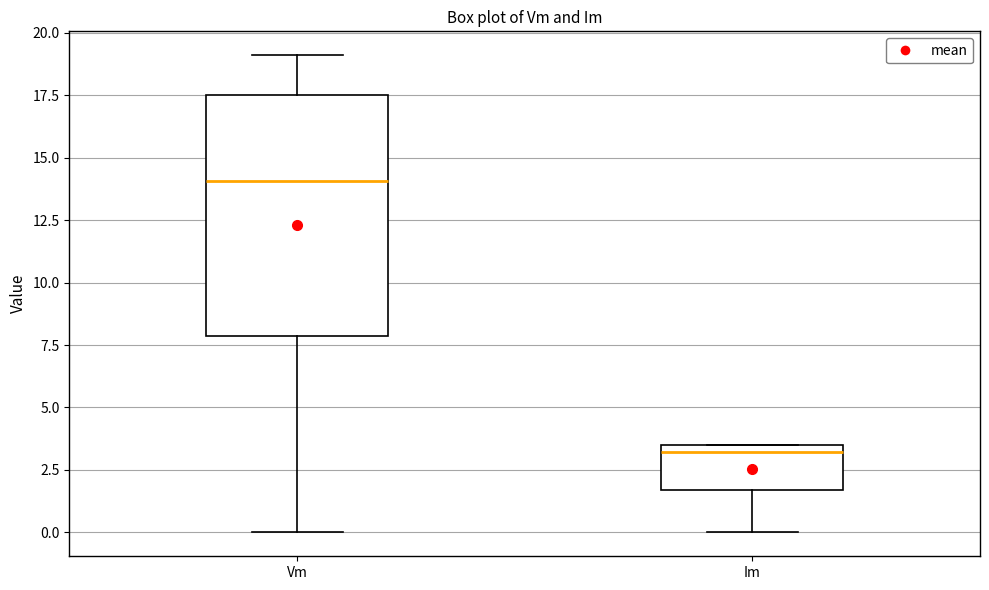

Comparing the boxes themselves (not the whiskers), which one is the tallest?

Vm